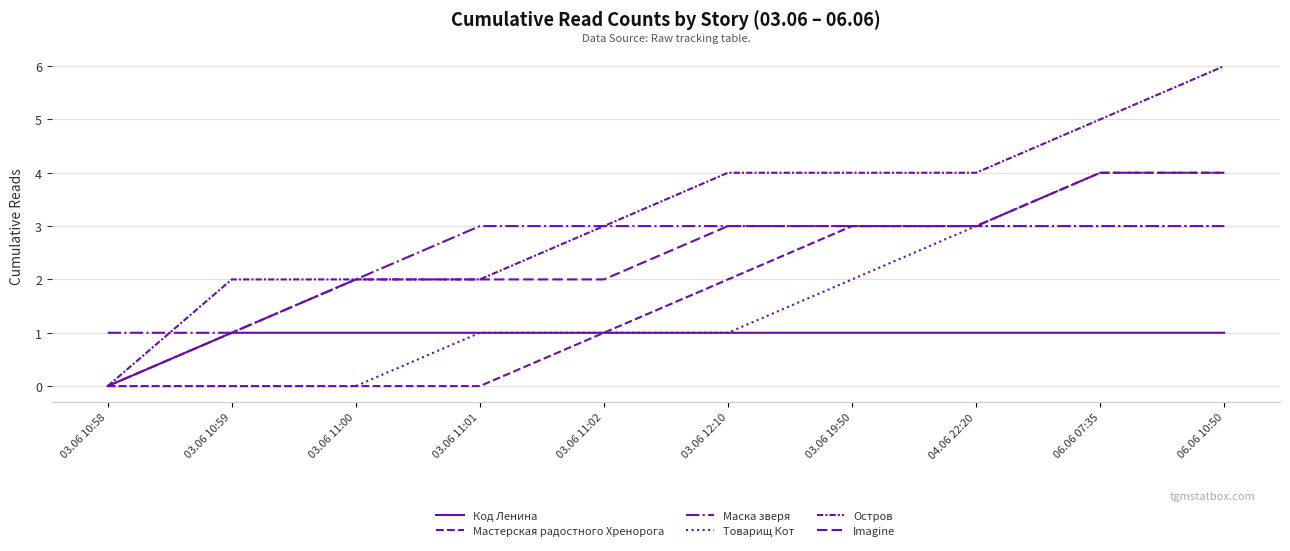

How many distinct data groups are displayed?

6